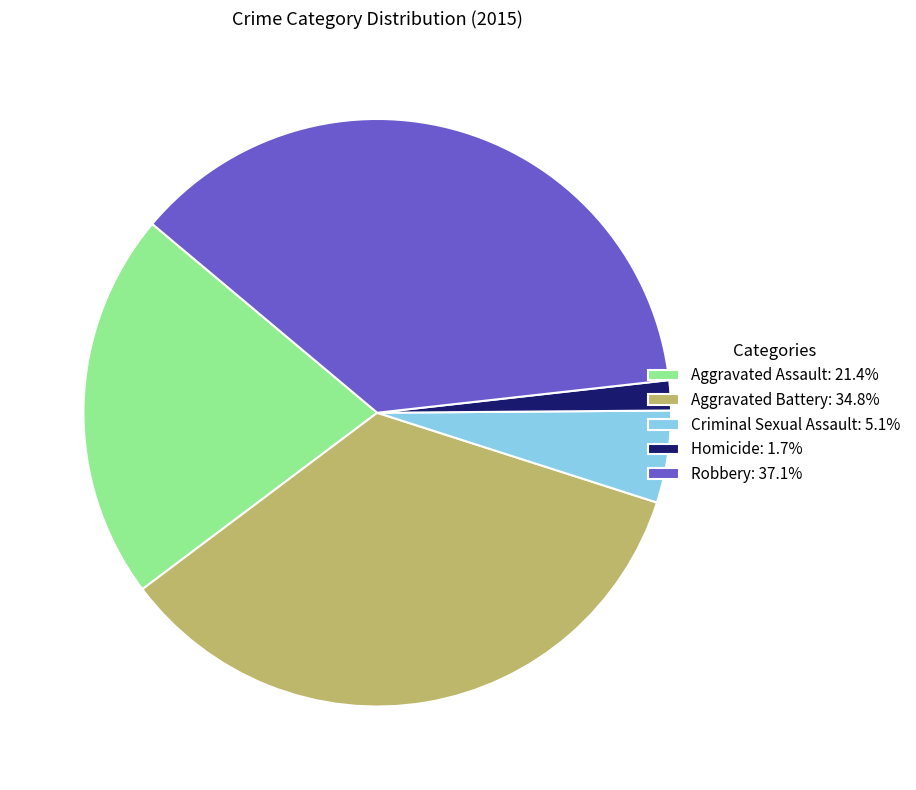

Does Aggravated Battery account for over 50% of the chart?

No